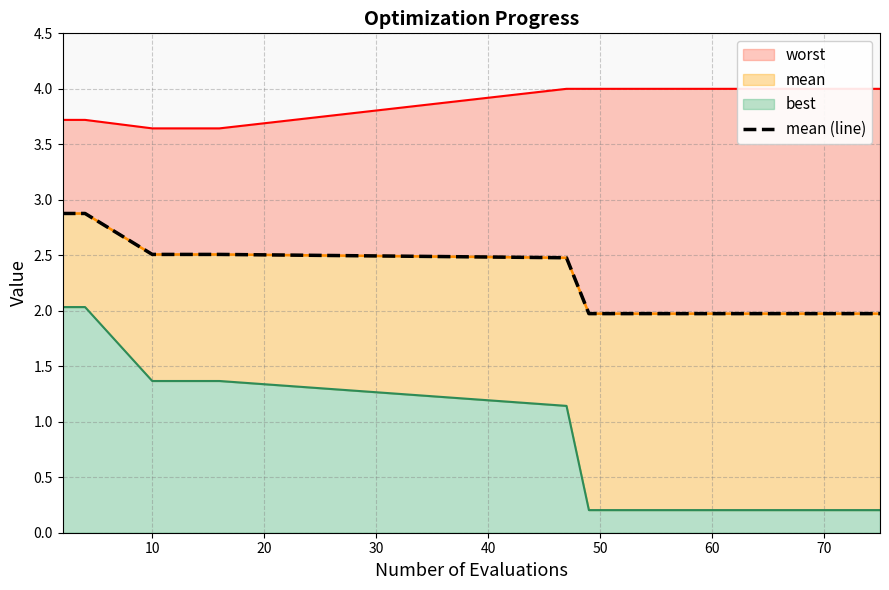

Which label corresponds to the smallest value in the chart?

50